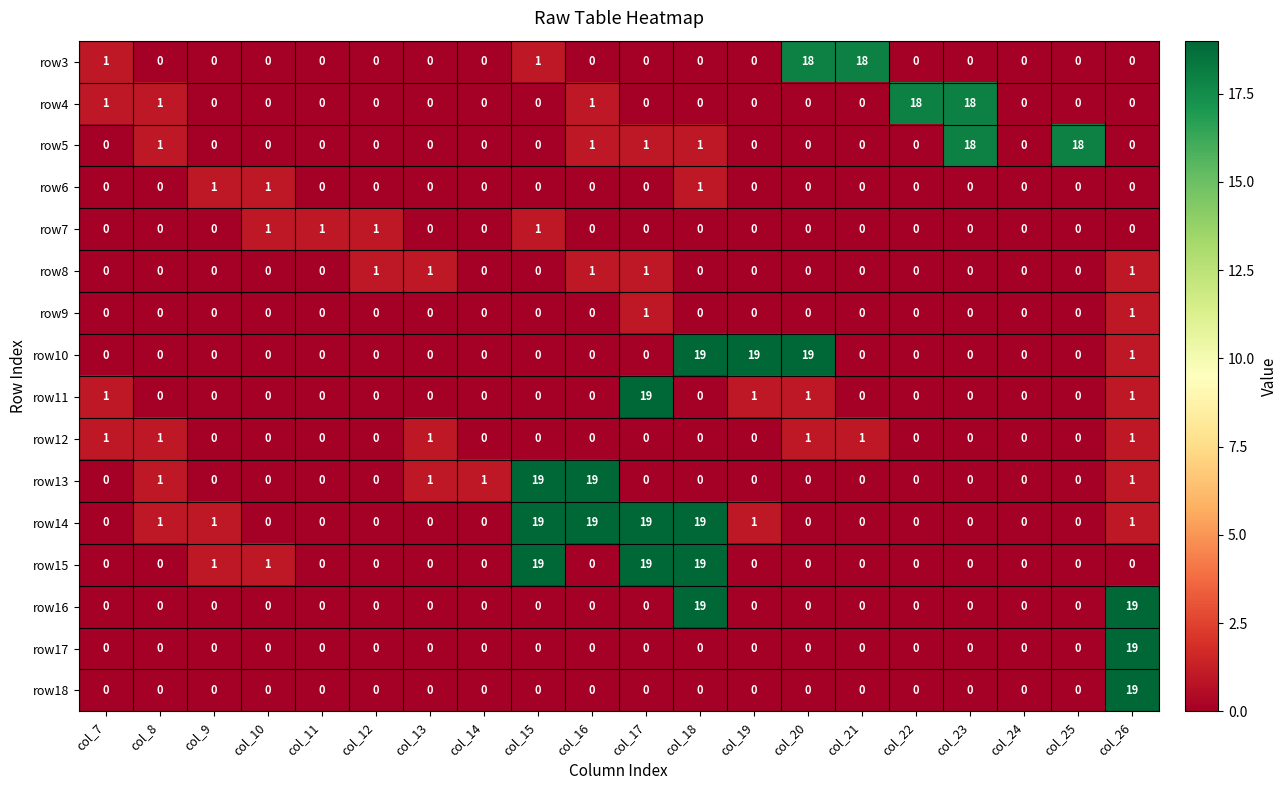

What is the sum of all row3 values?

38